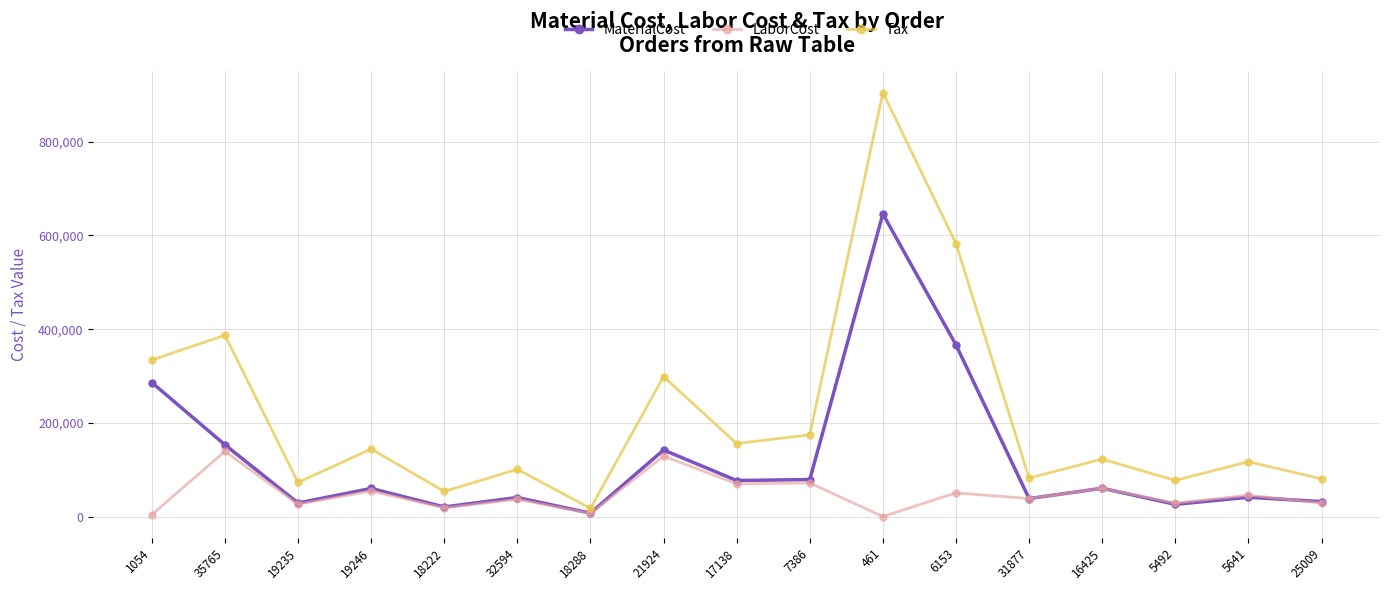

True or false: MaterialCost and Tax cross at least once.

False